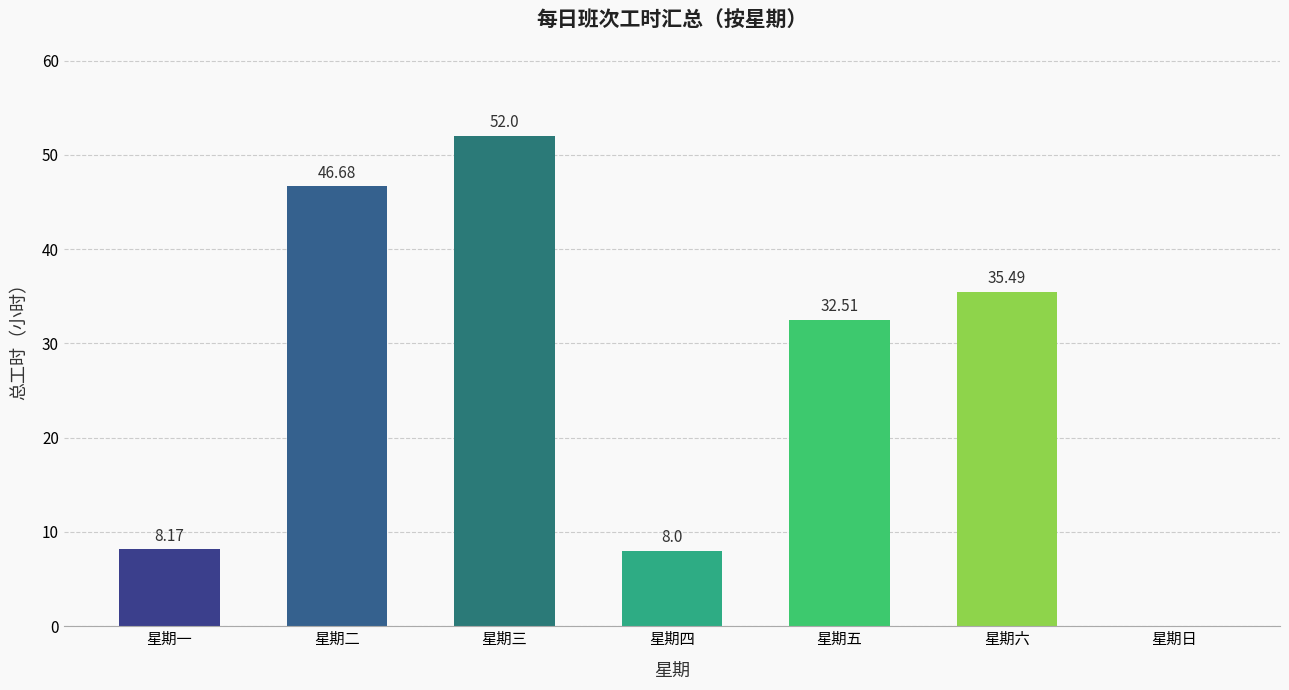

Reading left to right, extract all data points from this chart.

星期一=8.2	星期二=46.7	星期三=52.0	星期四=8.0	星期五=32.5	星期六=35.5	星期日=0.0